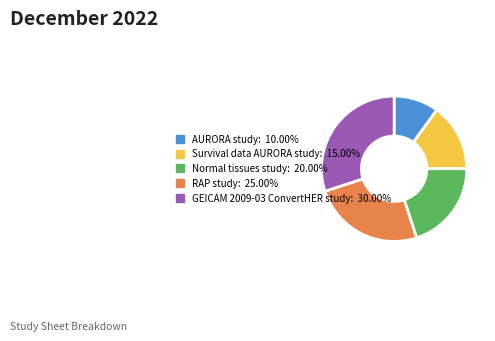

Is the sum of RAP study and Normal tissues study greater than half?

No